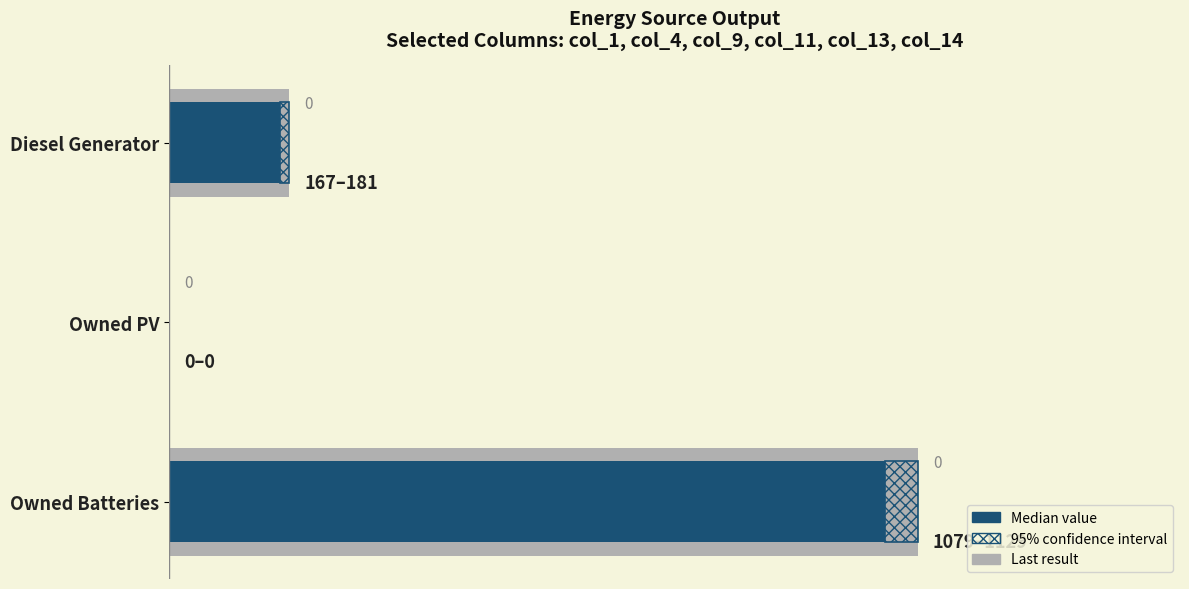

What is the difference between the second highest and minimum values?

167